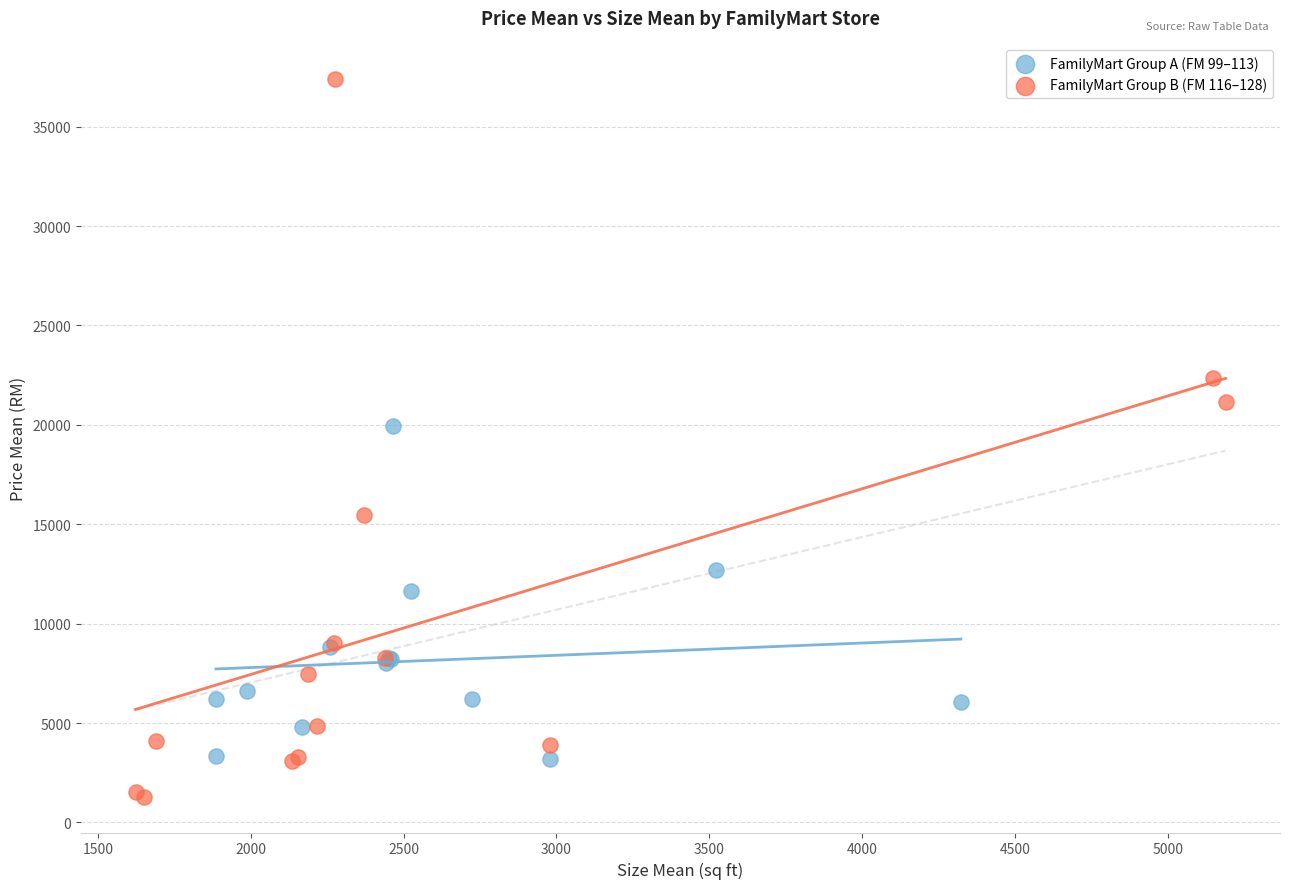

Which series contains the highest Y value?

FamilyMart Group B (FM 116–128)